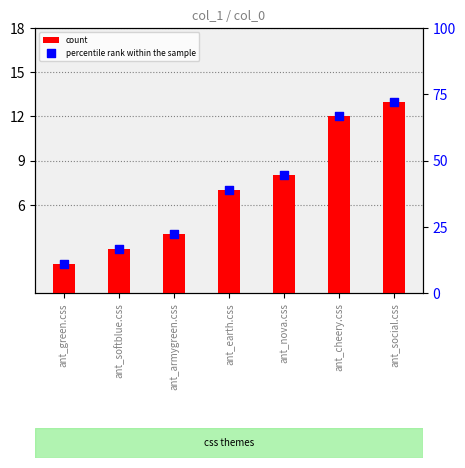

Which series reaches the minimum Y coordinate?

count